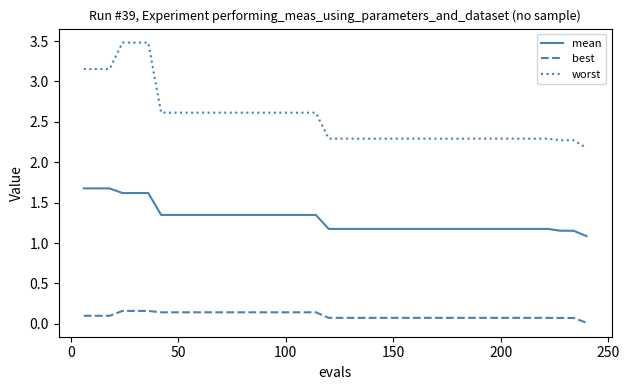

Which series has the largest total across all categories?

worst